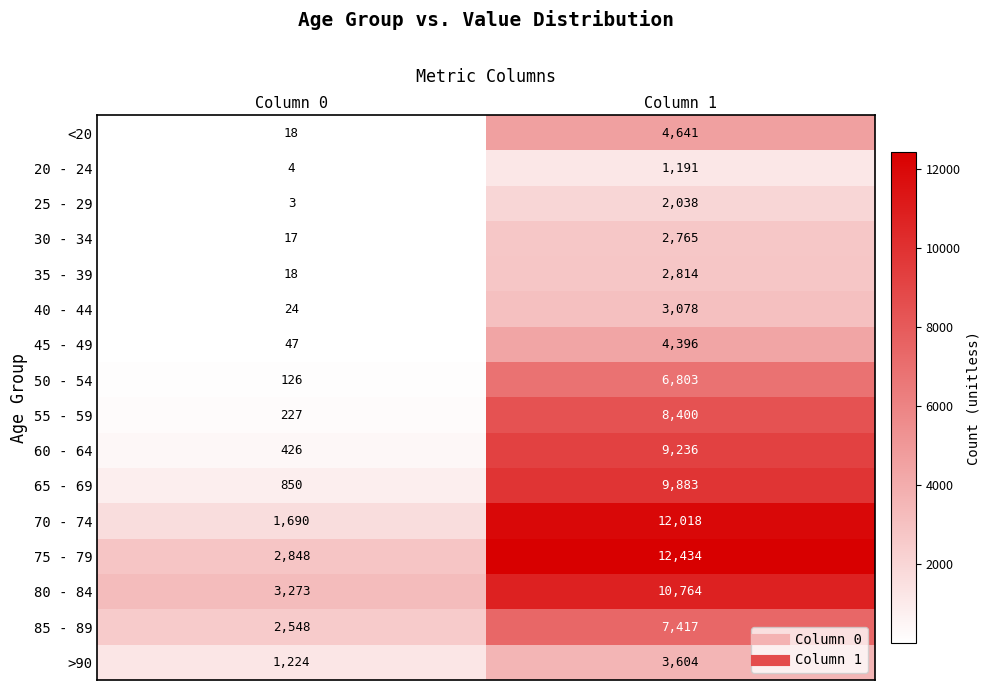

Is it true that <20 equals 18 at Column 0?

True